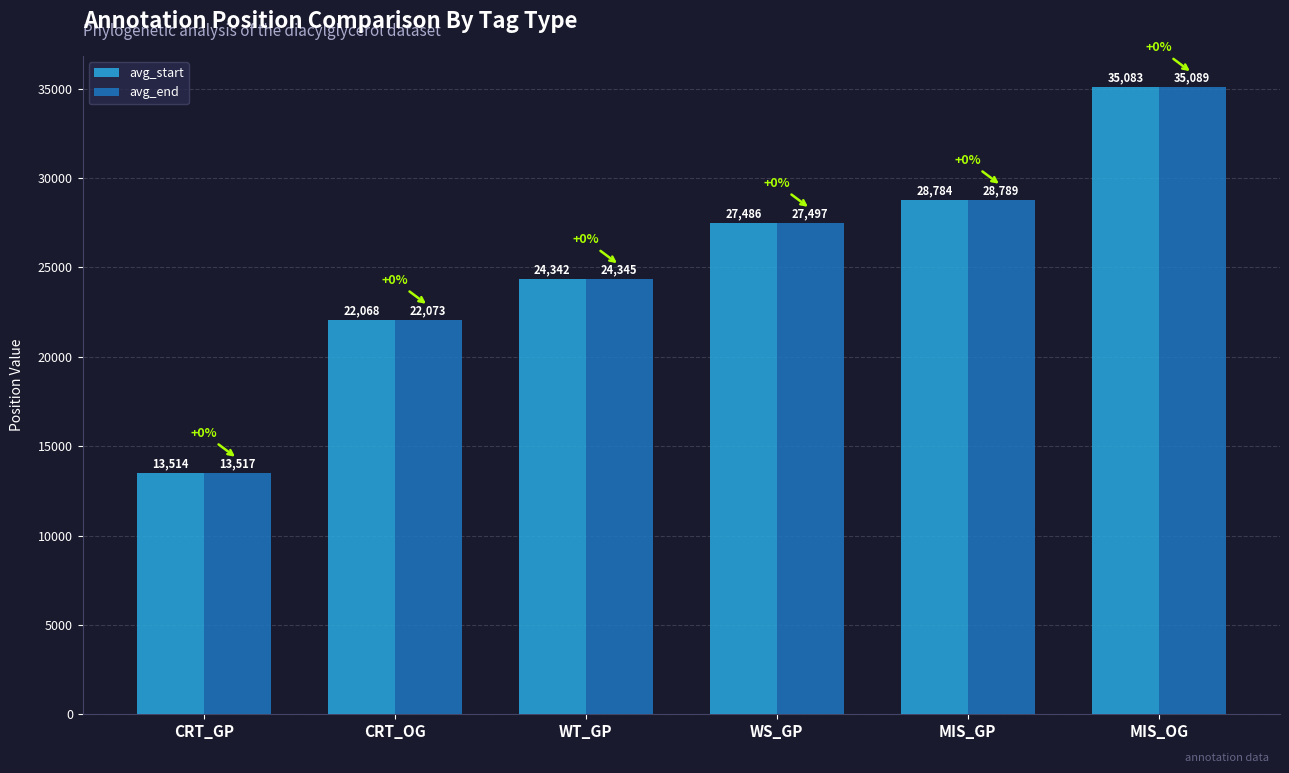

What is the label of the 1st bar from the right?

MIS_OG